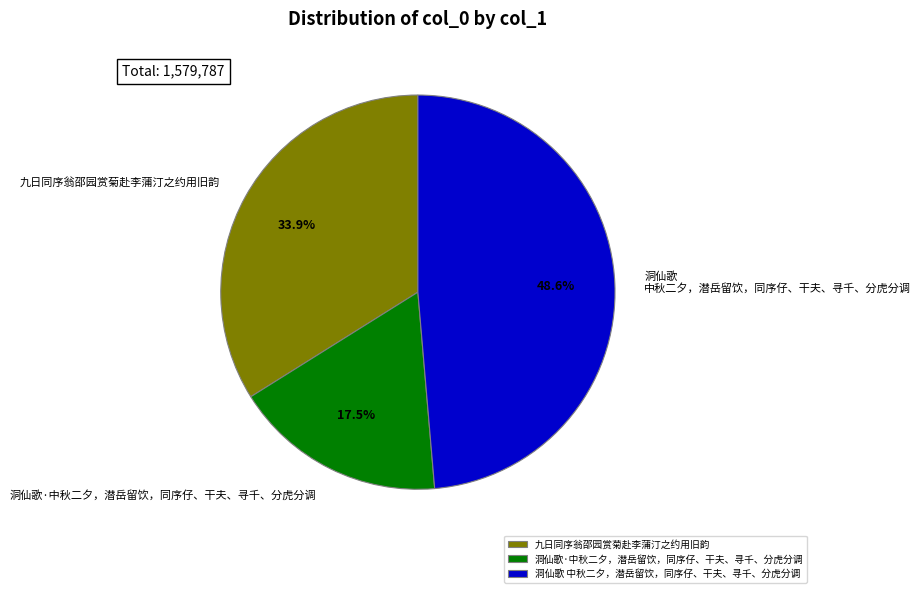

True or false: 洞仙歌 中秋二夕，潜岳留饮，同序仔、干夫、寻千、分虎分调 accounts for 58% of the total.

False